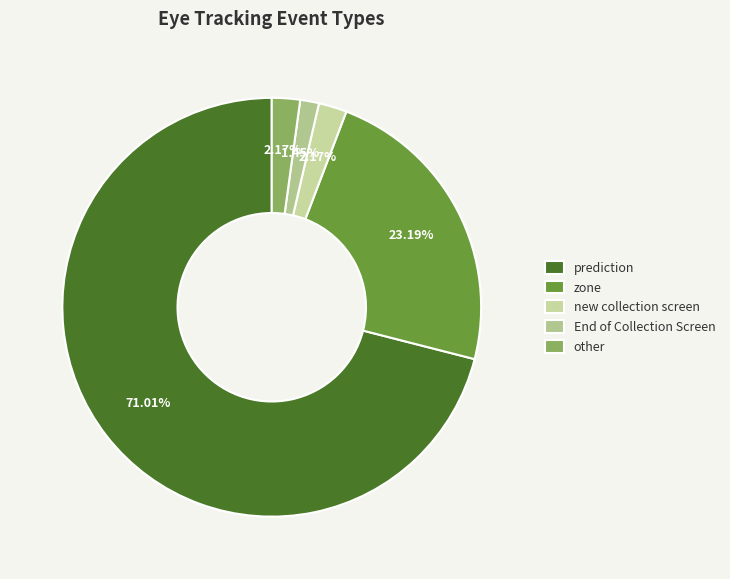

Which category has the smallest portion of the pie?

End of Collection Screen